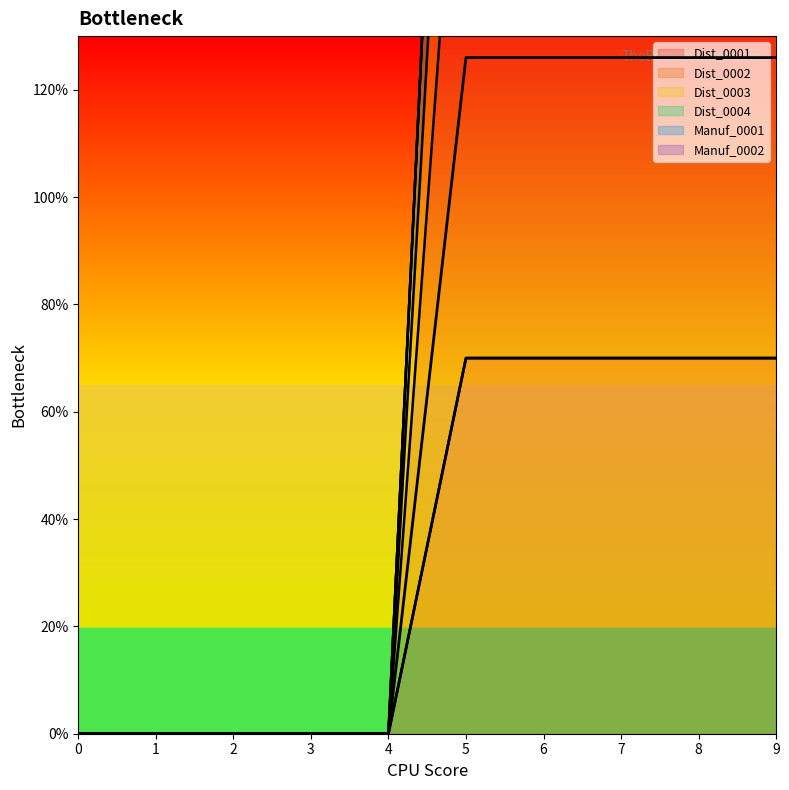

What is the value of the Dist_0002 point at the 10th from the left?

196